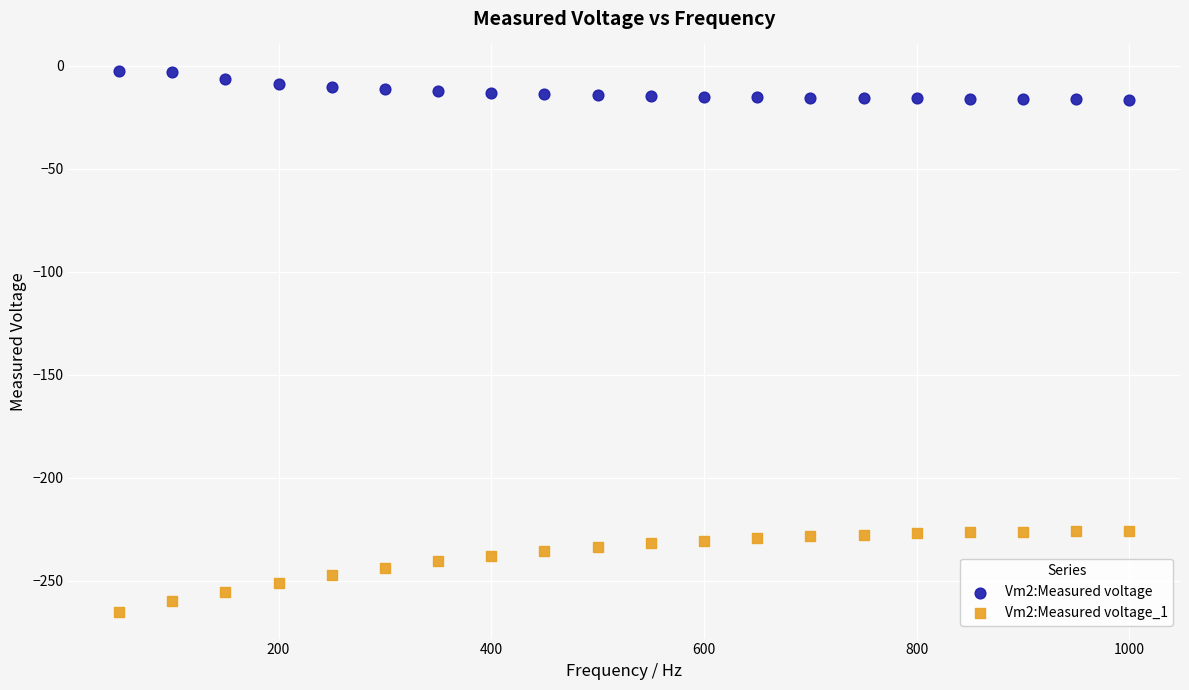

Which series reaches the maximum Y coordinate?

Vm2:Measured voltage